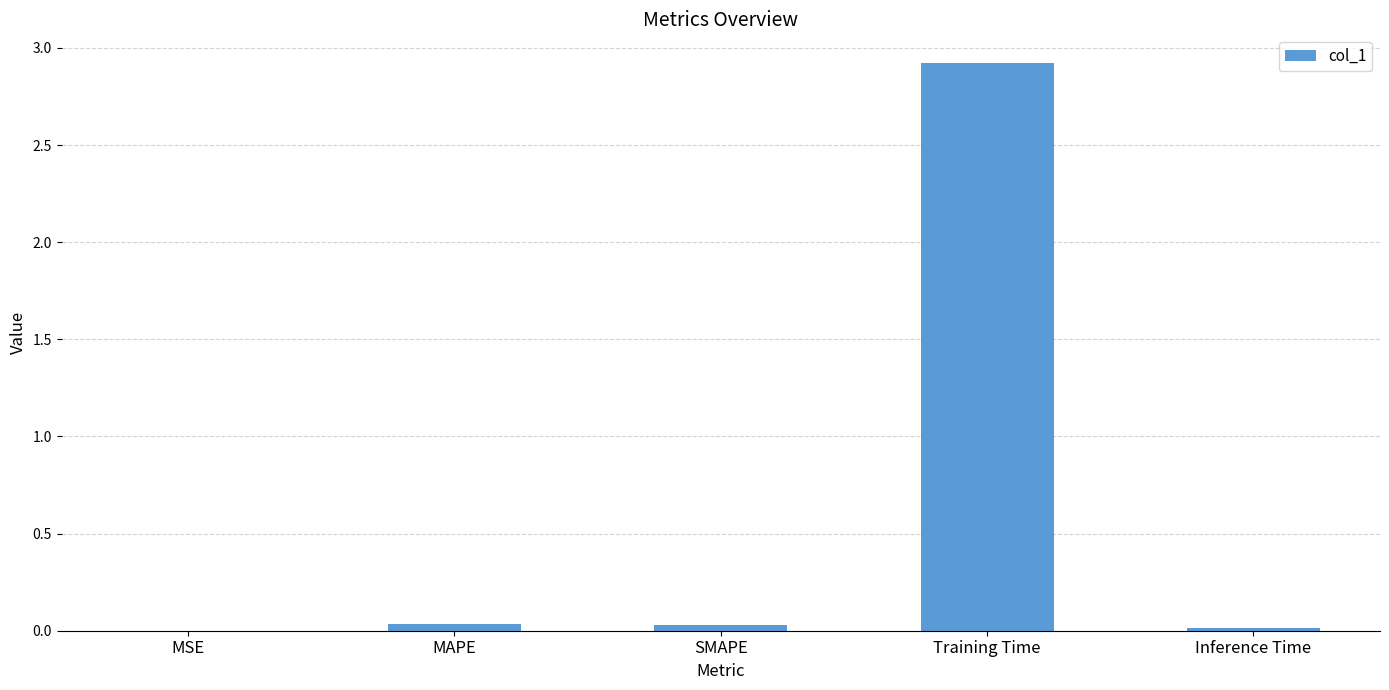

Count the number of data series in this chart.

1